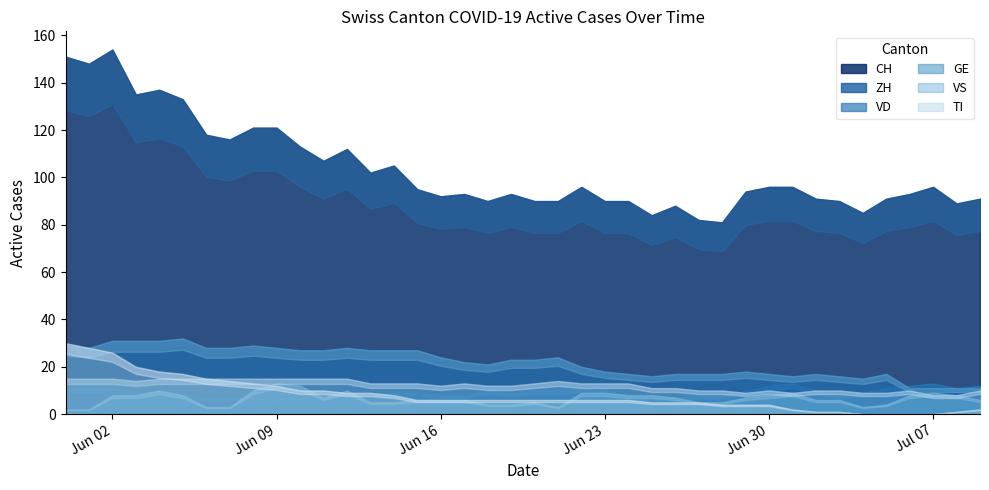

What value does the TI series have at 2020-06-11?

10